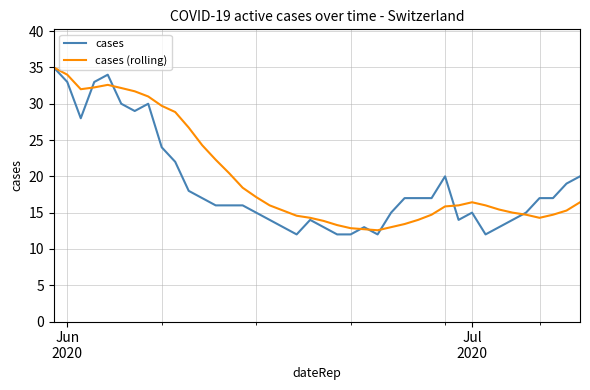

What is the smallest value displayed?

12.0